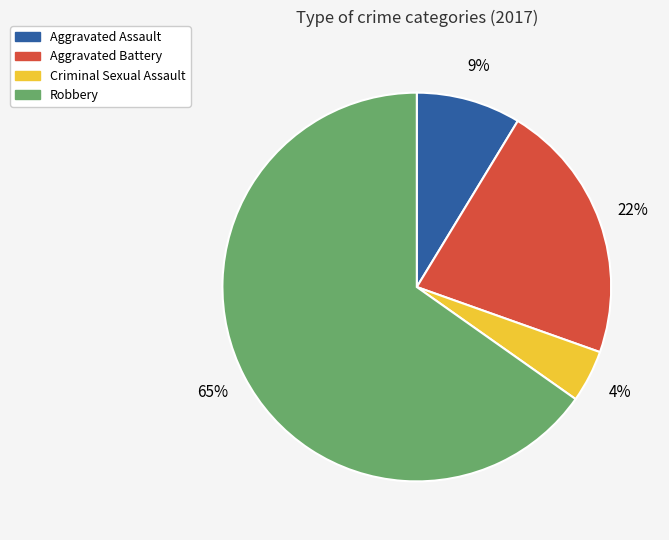

True or false: Robbery accounts for 65% of the total.

True